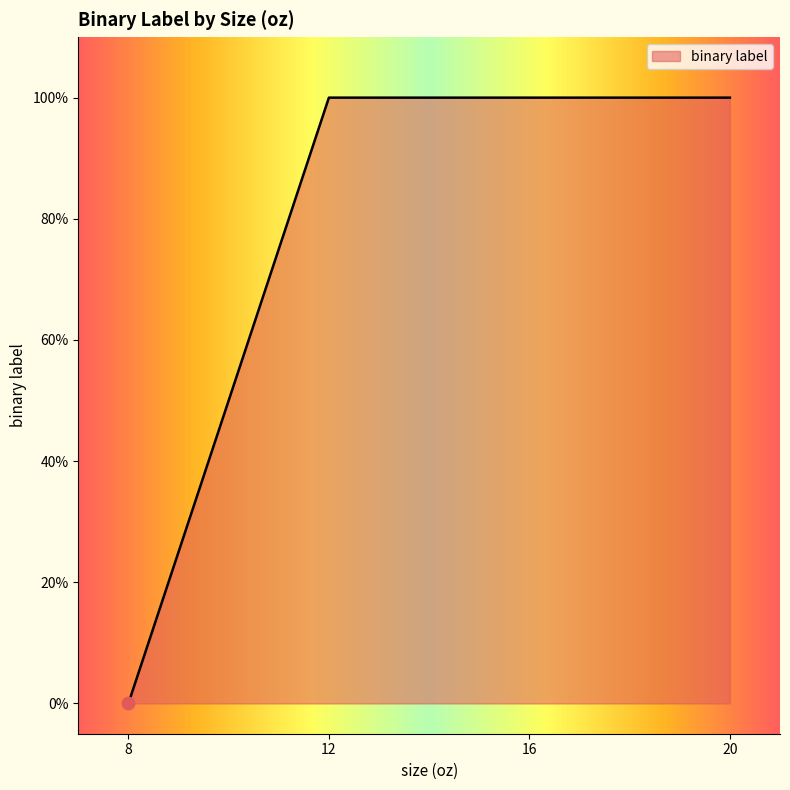

What is the change in value from 8 to 12?

+1